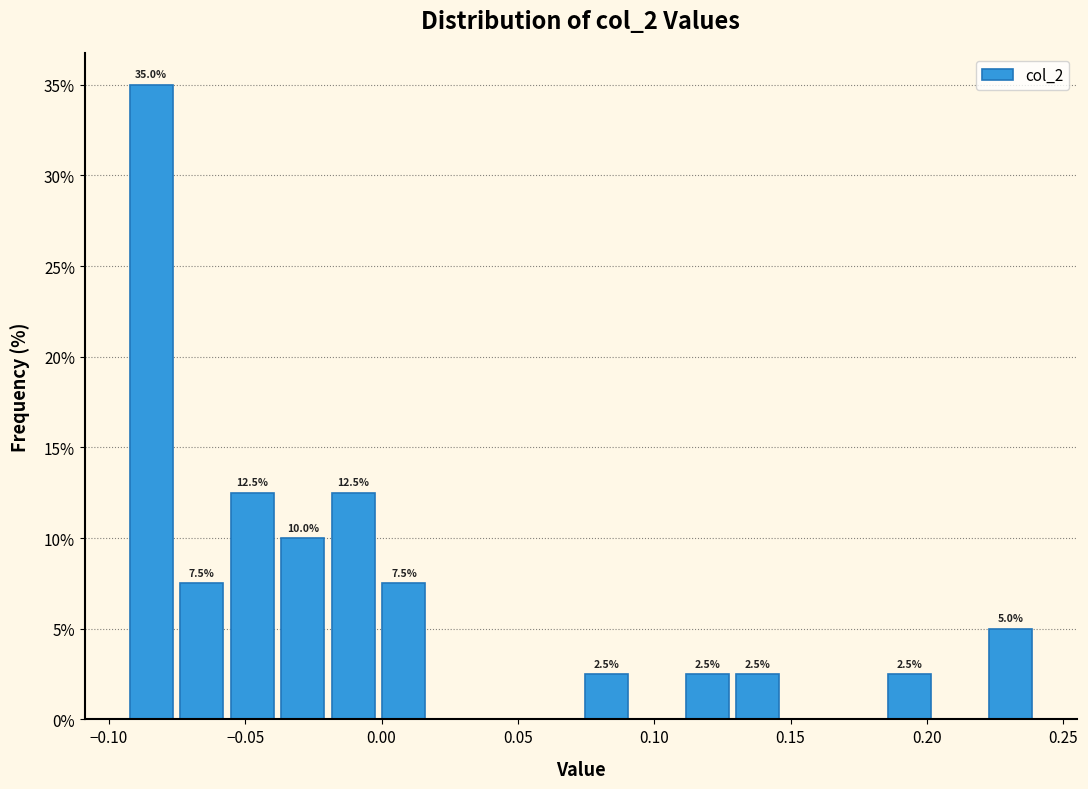

Read against the x-axis, roughly where is the centre of the tallest bar?

-0.085